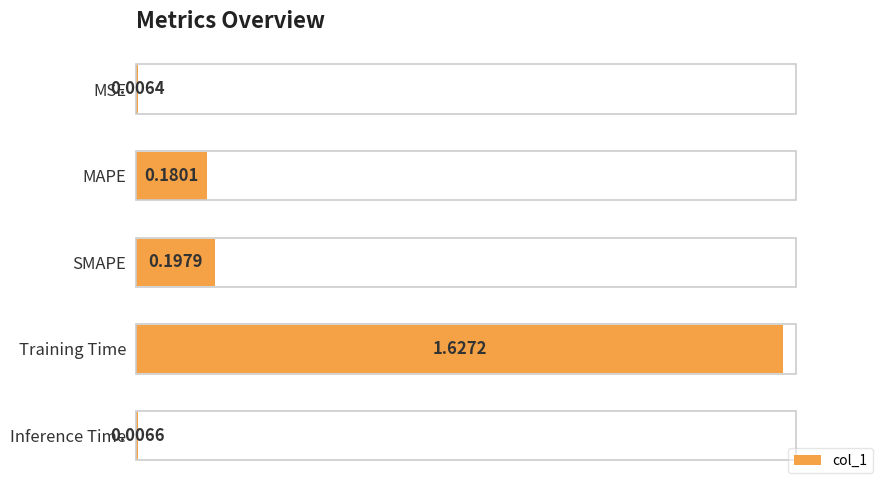

List the labels in order of value, smallest first.

MSE, Inference Time, MAPE, SMAPE, Training Time